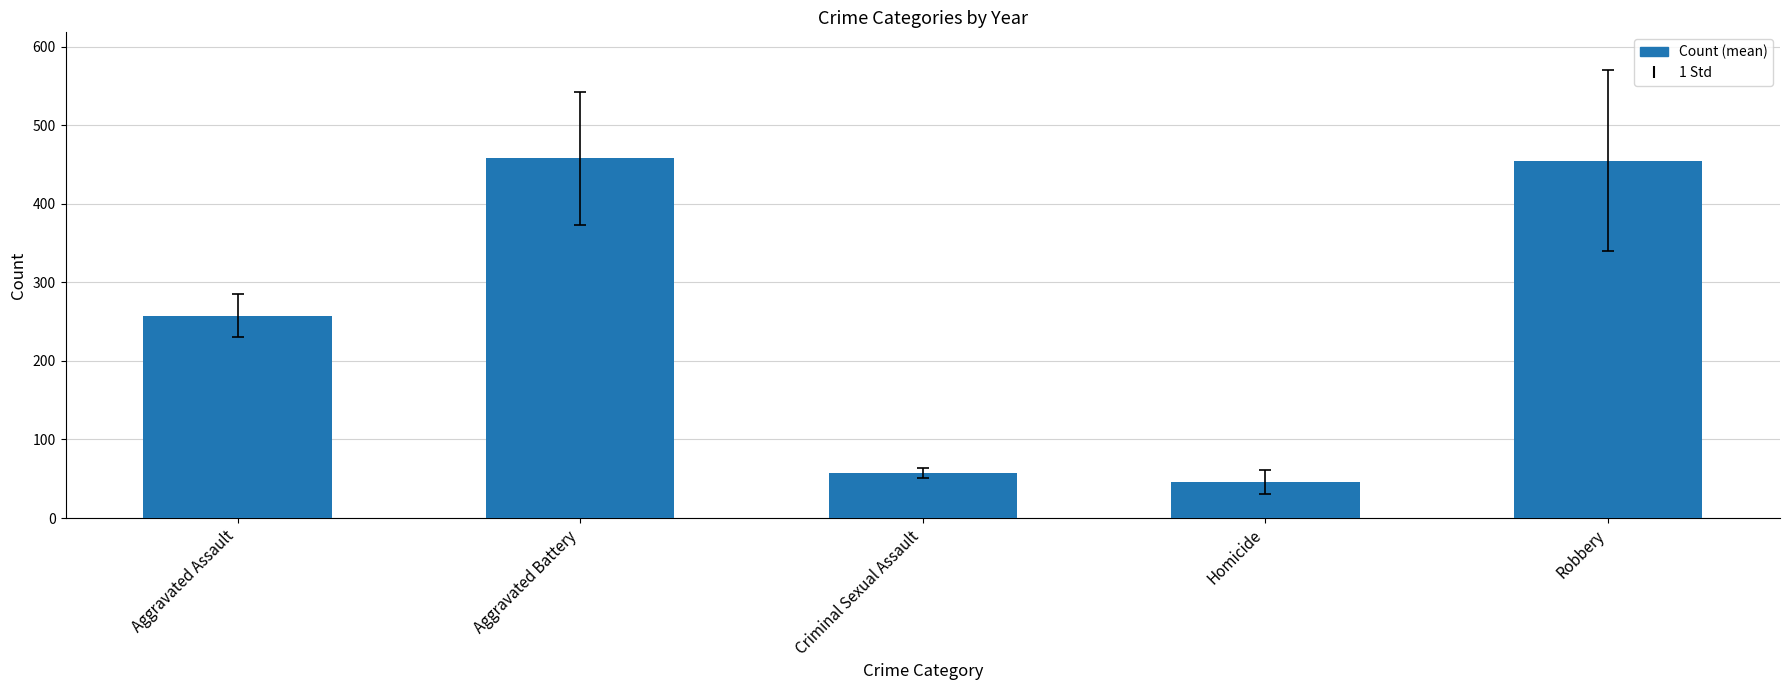

What is the ratio of the value at Criminal Sexual Assault to the value at Aggravated Assault?

0.2